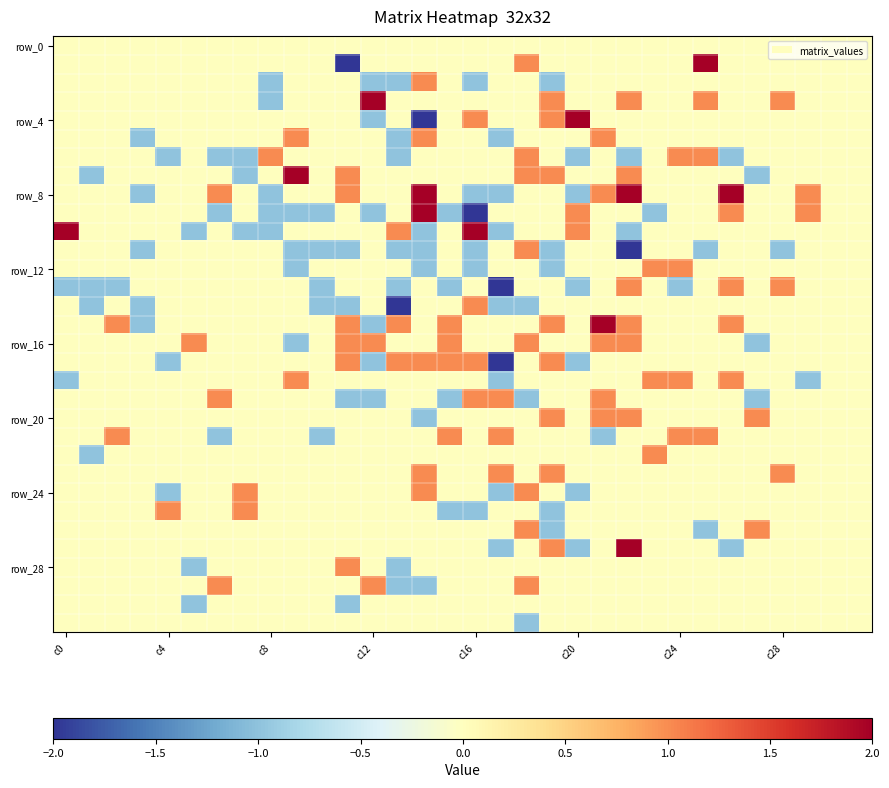

What is the maximum value shown in the chart?

2